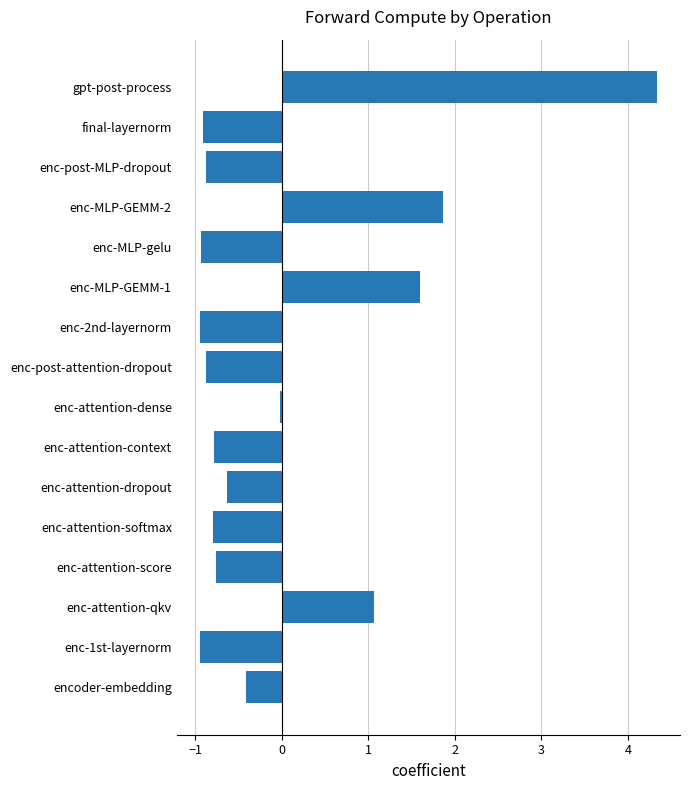

What is the difference between the values at enc-attention-softmax and enc-MLP-GEMM-2?

2.7